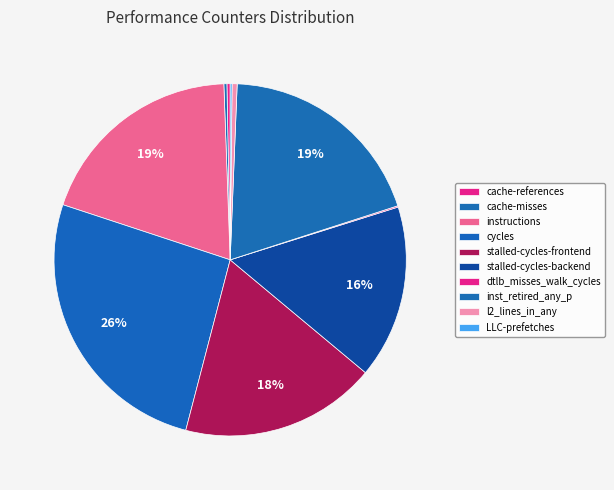

How much of the chart is everything except l2_lines_in_any?

99.5%